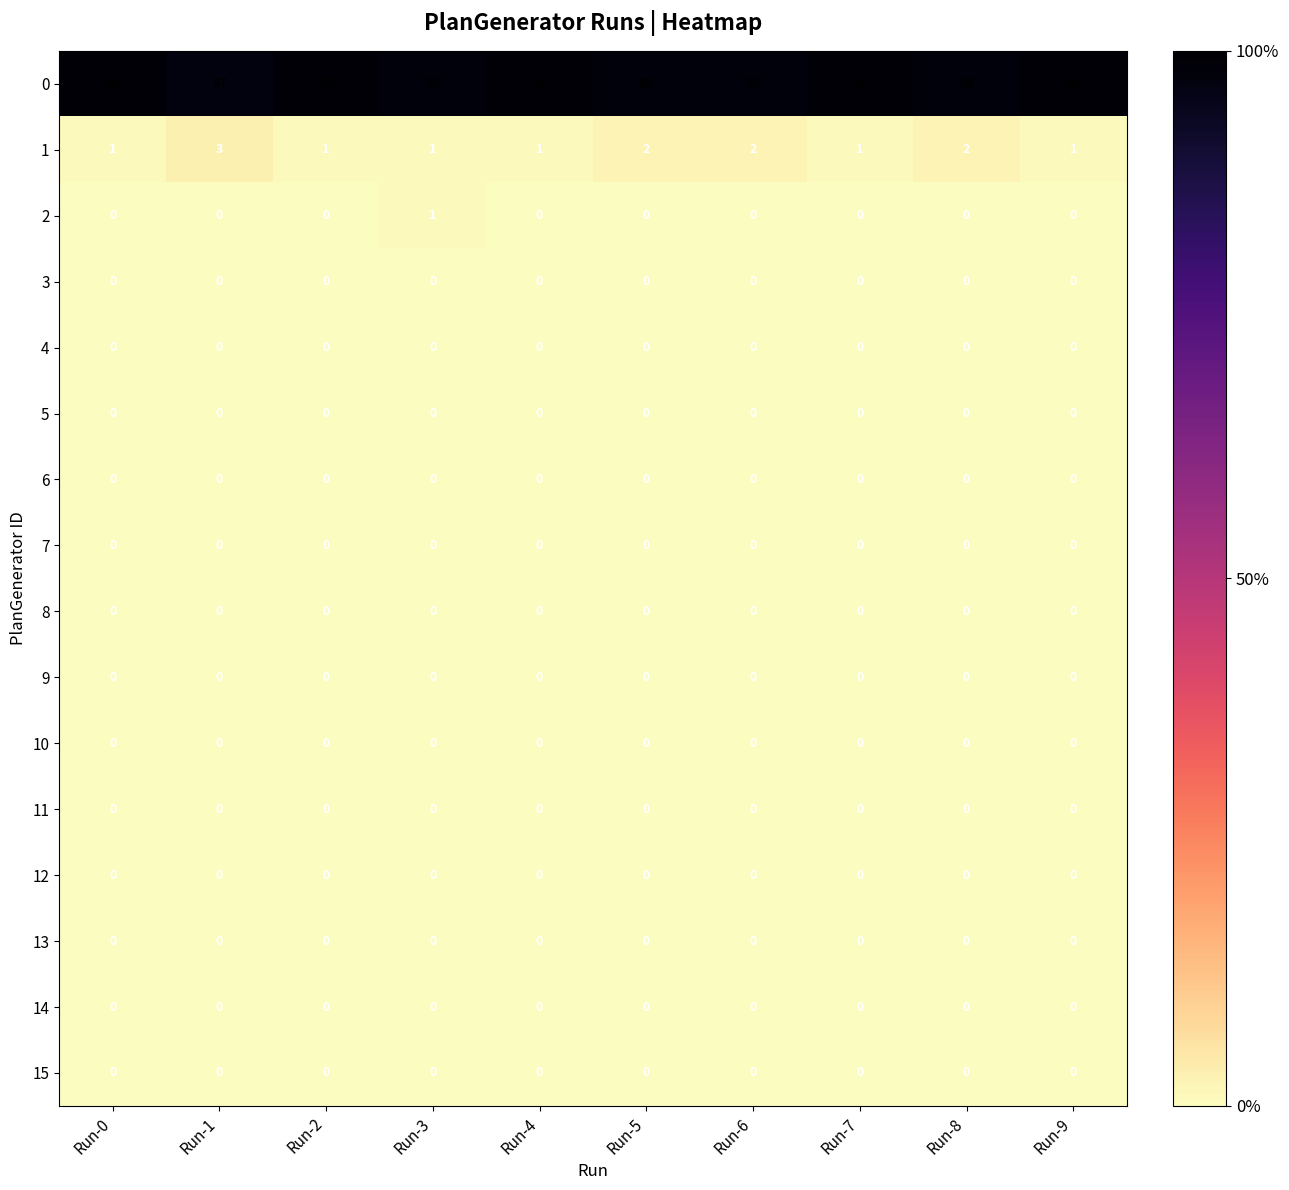

At how many categories does at least one series exceed 75?

10